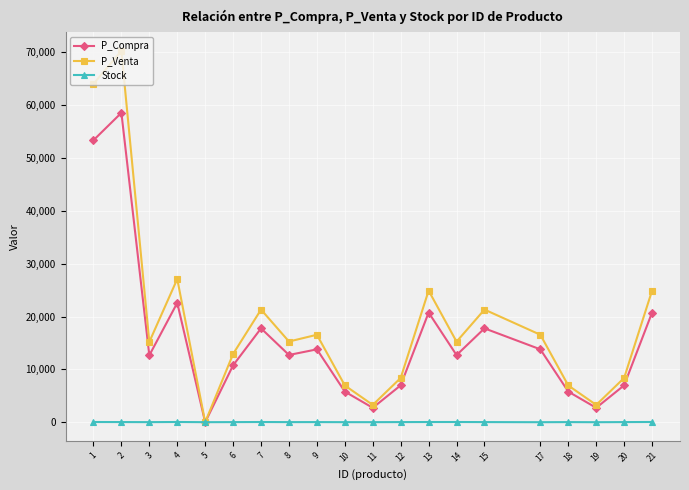

List the series in order of their peak value, lowest first.

Stock, P_Compra, P_Venta